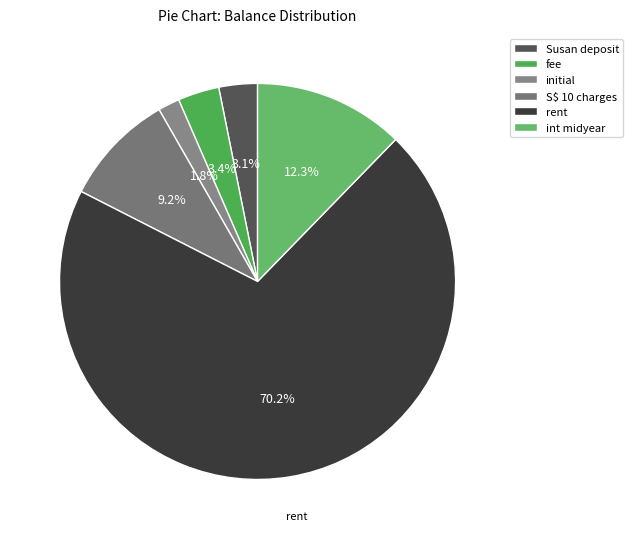

What is the change in value from fee to int midyear?

+2616.1